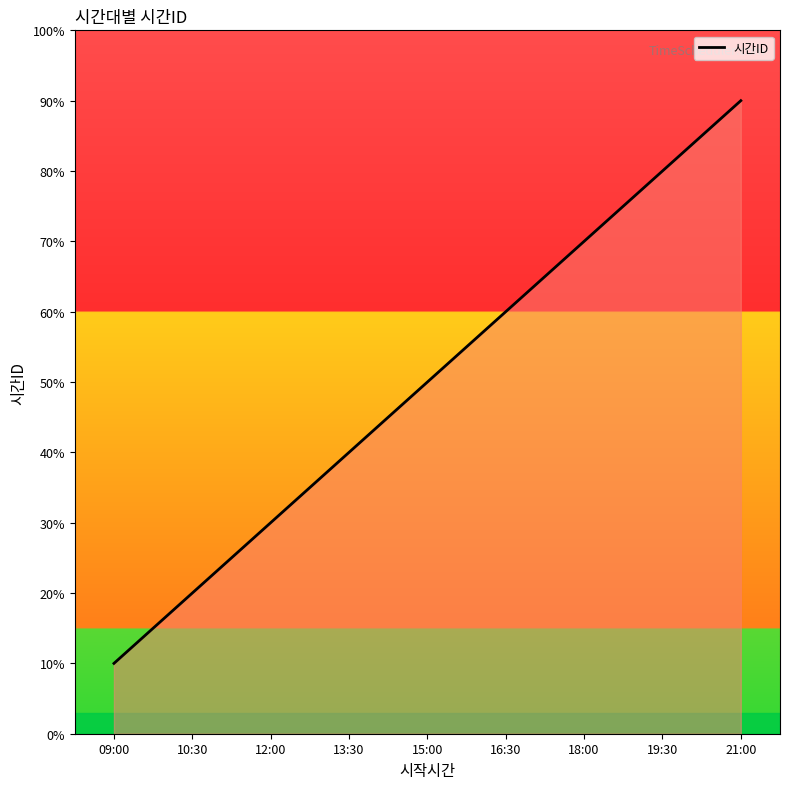

What is the difference between the values at 09:00 and 18:00?

6